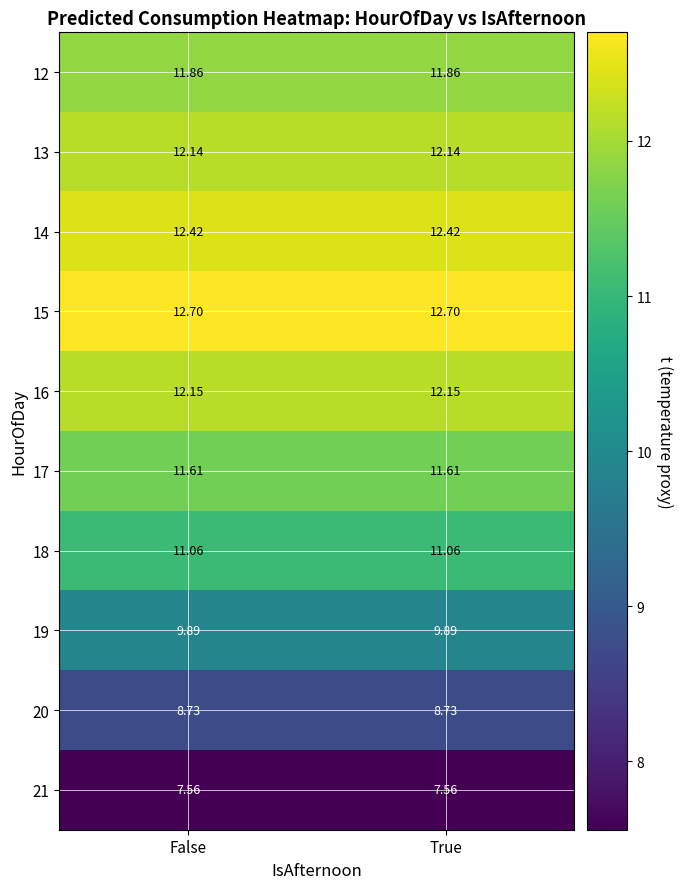

At which category does the chart reach its peak across all series?

False